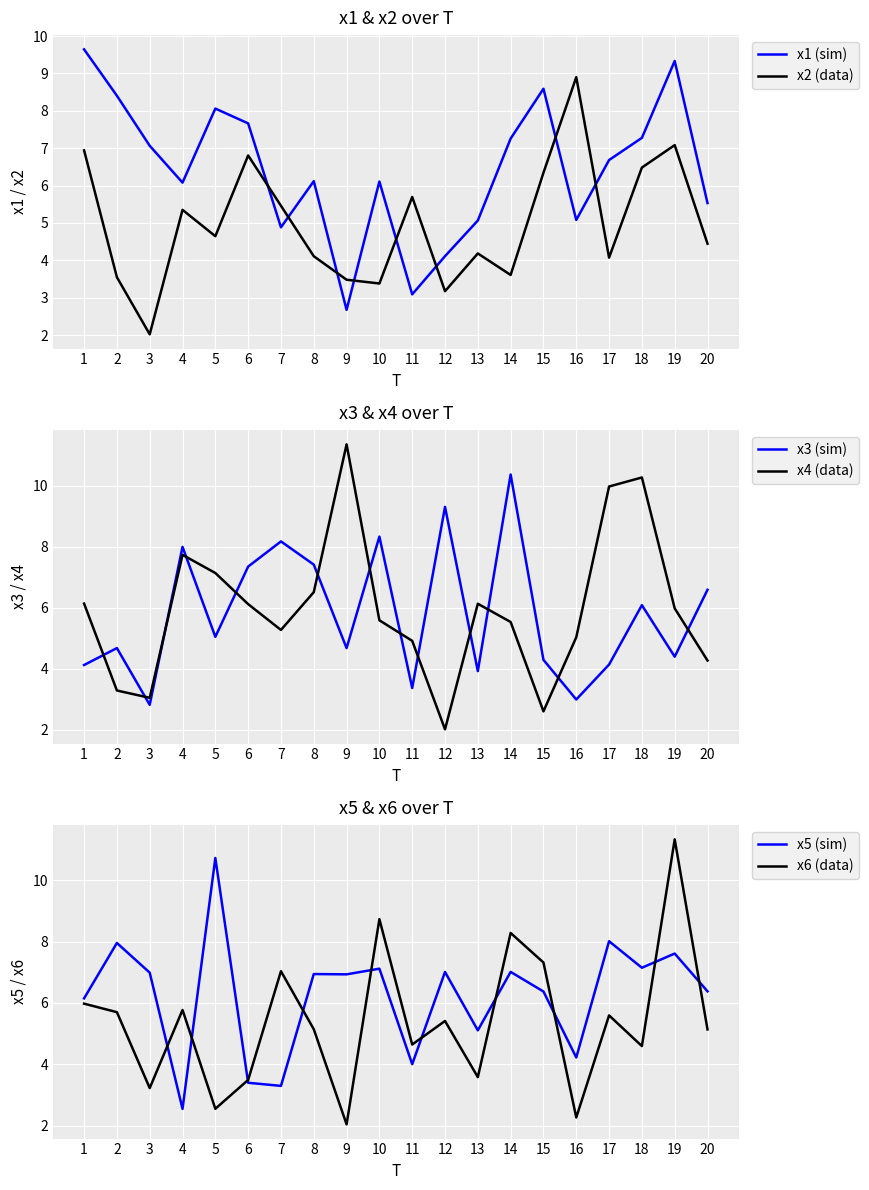

True or false: x1 (sim) and x3 (sim) intersect in this chart.

True